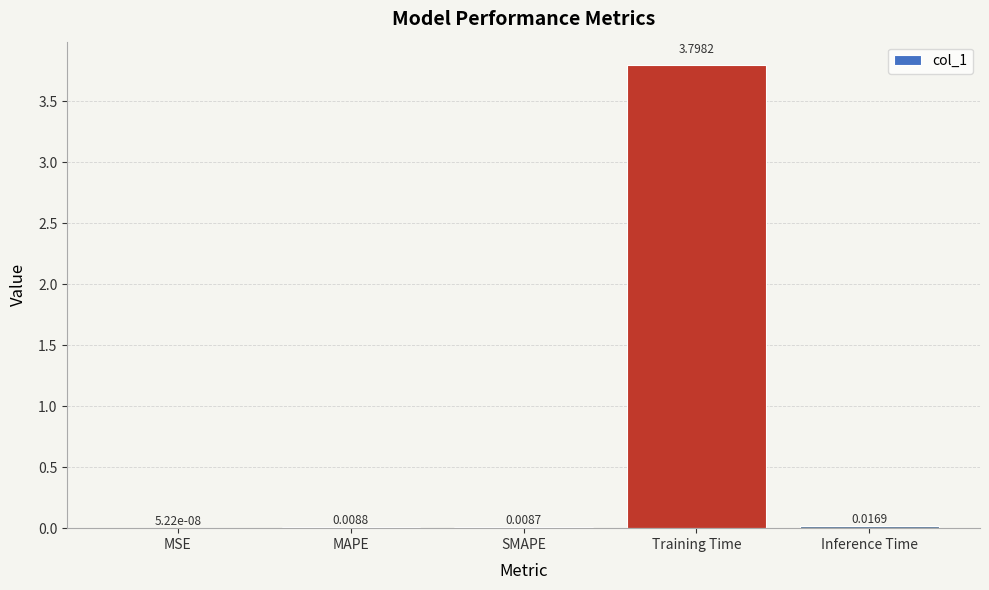

At which category does the chart reach its peak across all series?

Training Time